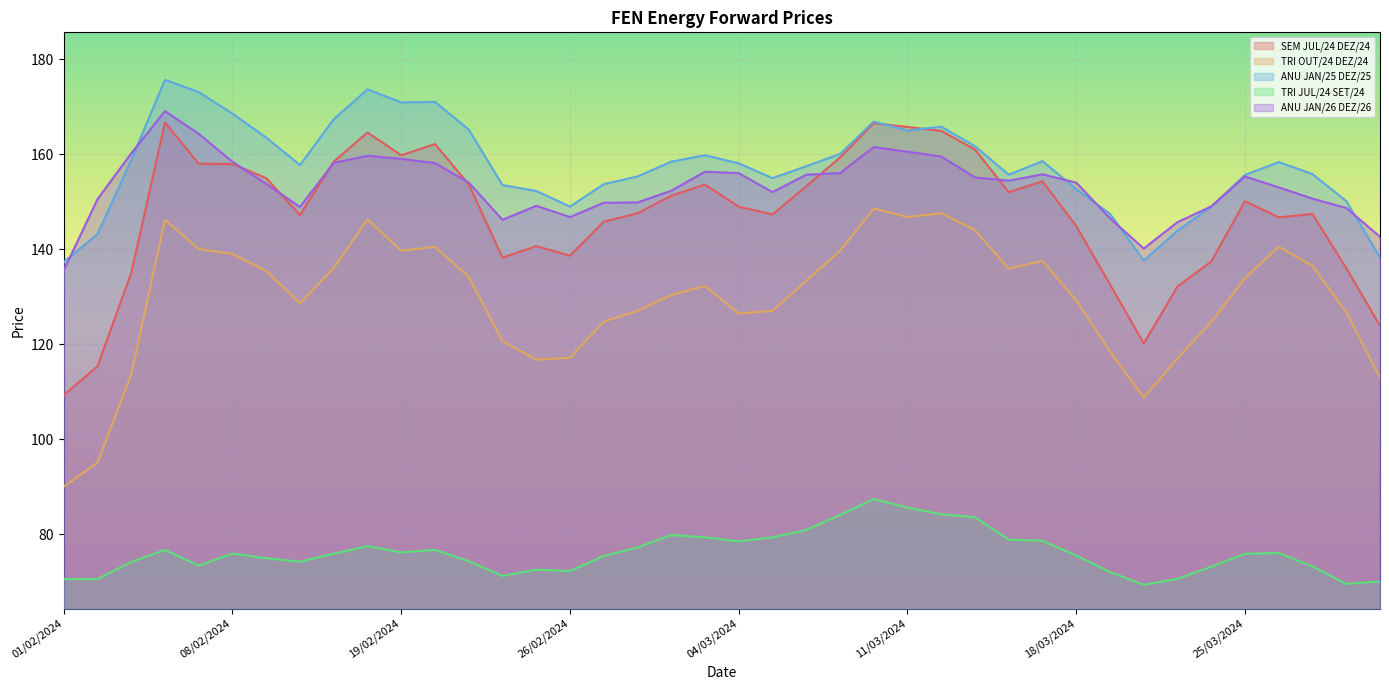

Rank the series at 06/03/2024 from highest to lowest value.

ANU JAN/25 DEZ/25, ANU JAN/26 DEZ/26, SEM JUL/24 DEZ/24, TRI OUT/24 DEZ/24, TRI JUL/24 SET/24